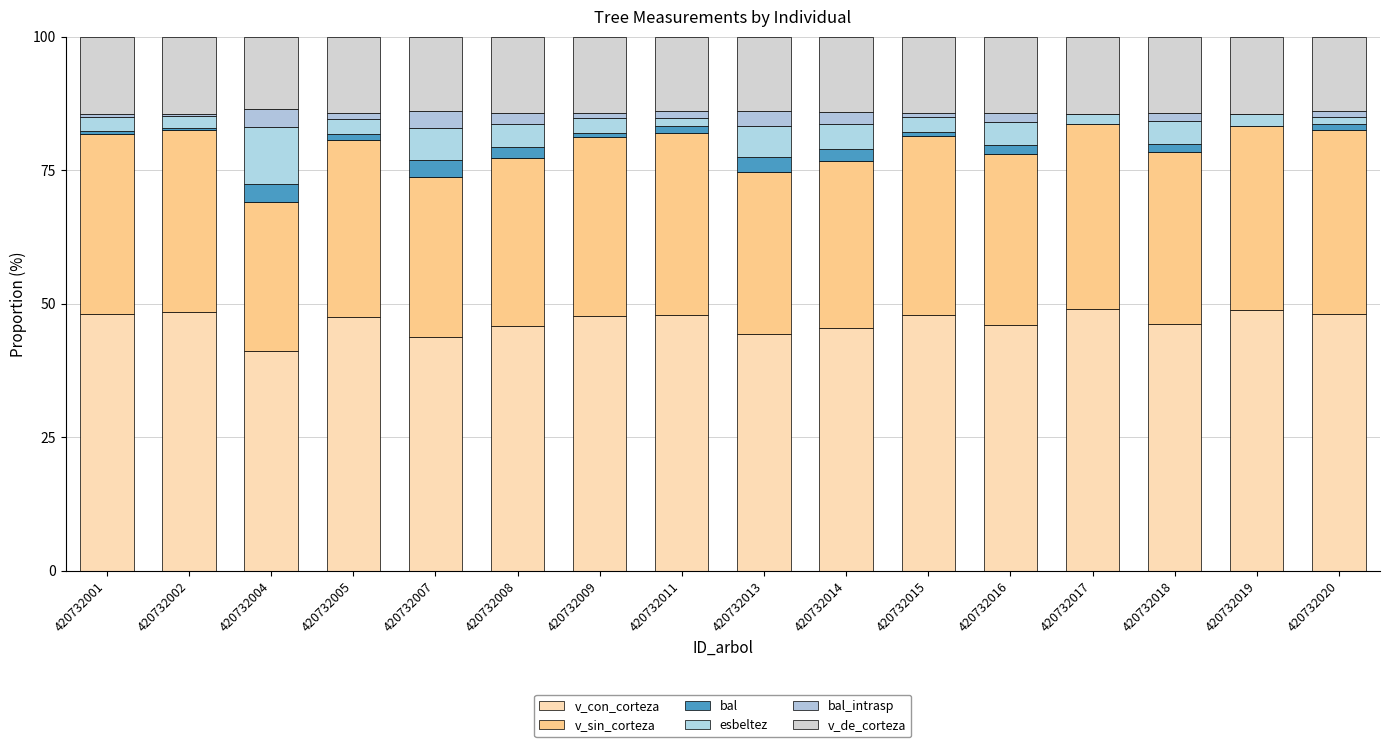

How many data points does each series have?

16